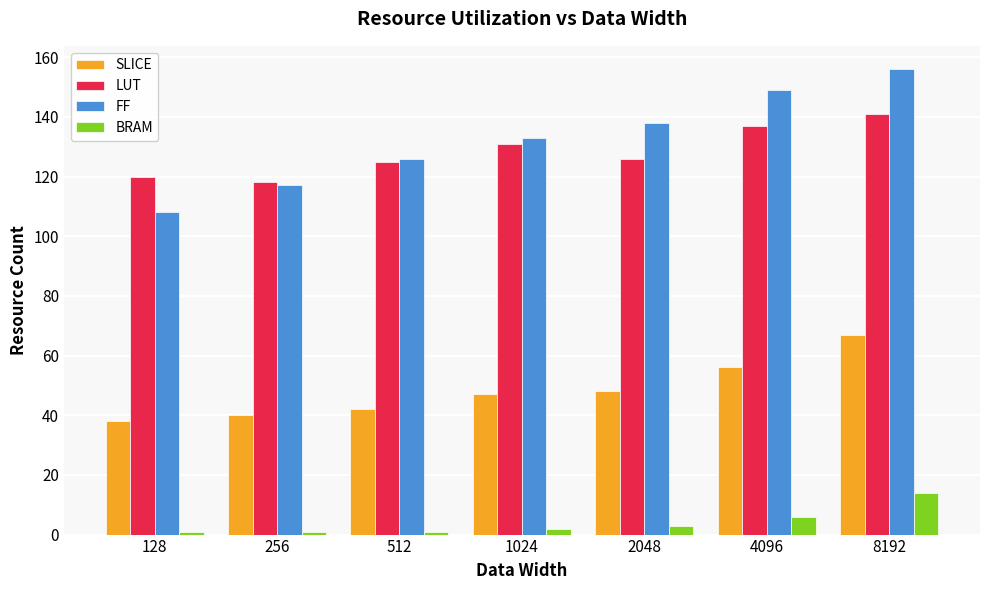

At which category does the chart reach its peak across all series?

8192